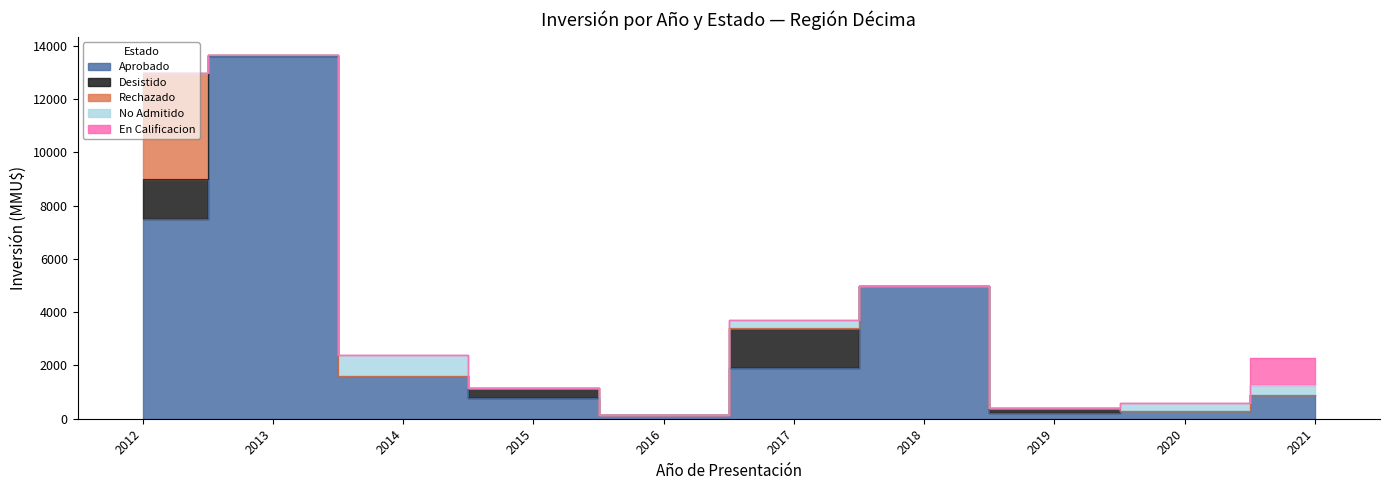

True or false: Desistido and En Calificacion cross at least once.

False